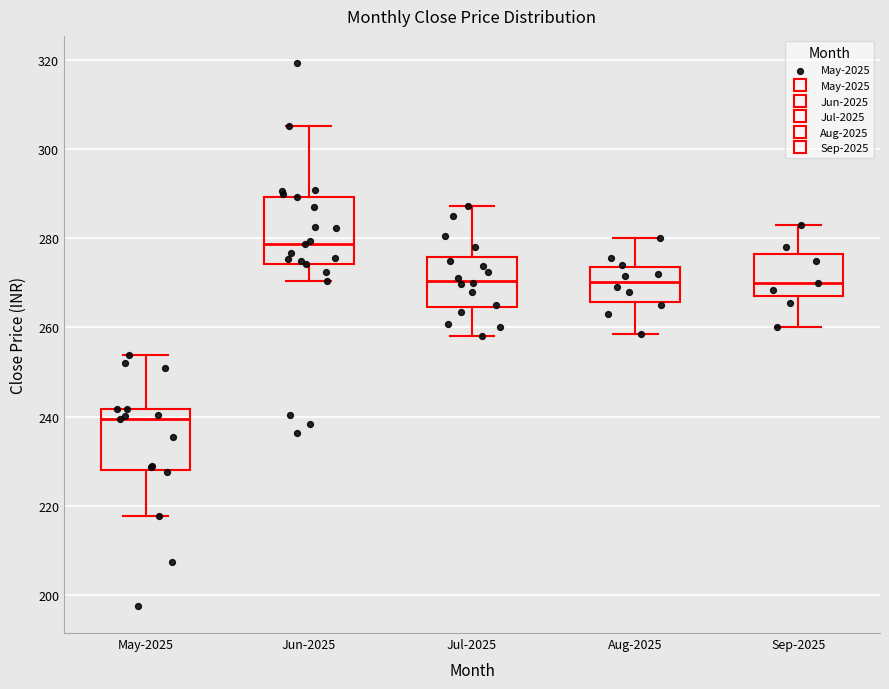

Which box has the highest median line?

Jun-2025